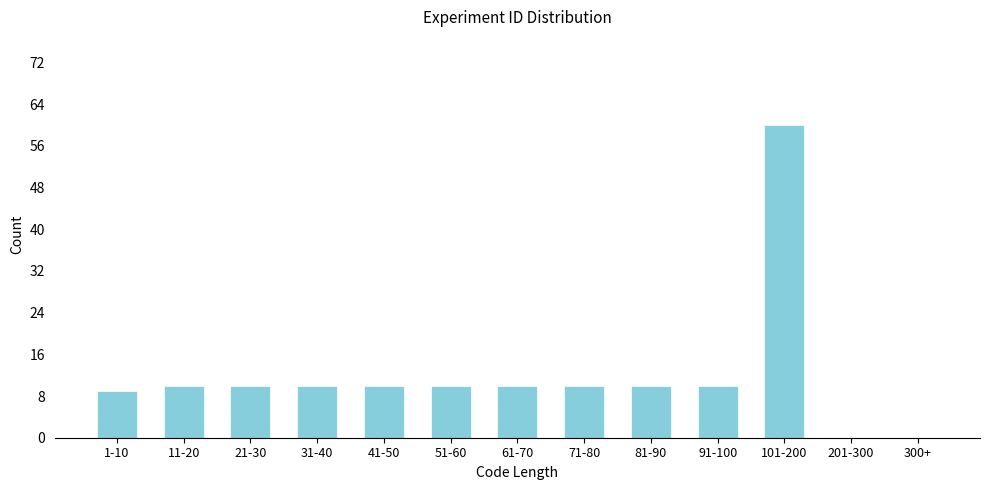

Reading left to right, extract all data points from this chart.

1-10=9	11-20=10	21-30=10	31-40=10	41-50=10	51-60=10	61-70=10	71-80=10	81-90=10	91-100=10	101-200=60	201-300=0	300+=0